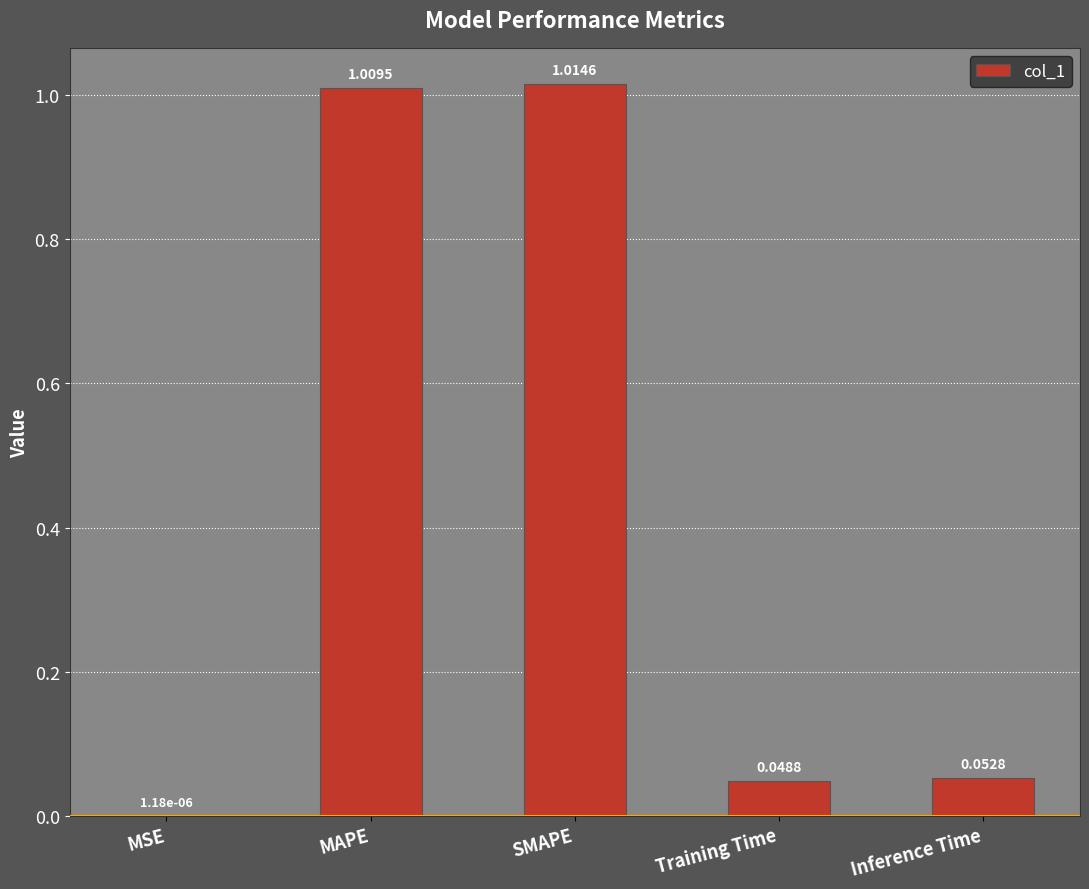

Which has a higher value, MSE or Inference Time?

Inference Time